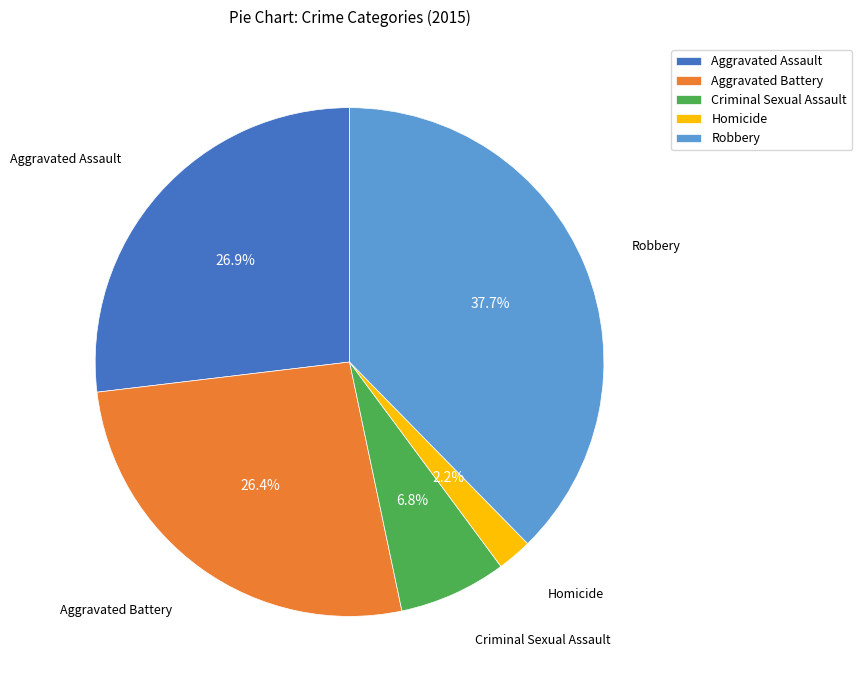

True or false: Aggravated Battery accounts for 14% of the total.

False